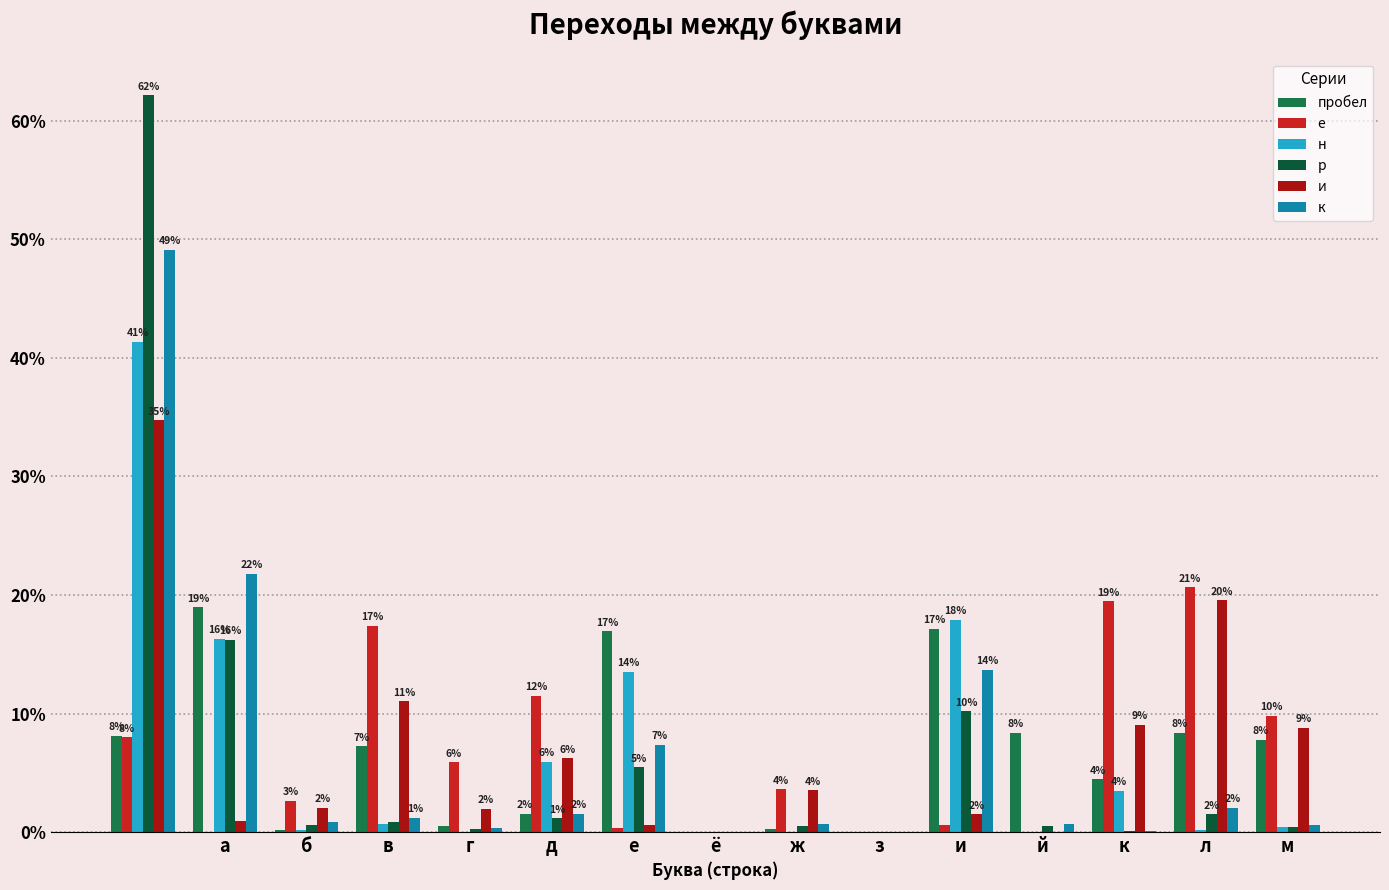

How many groups of bars are there?

15